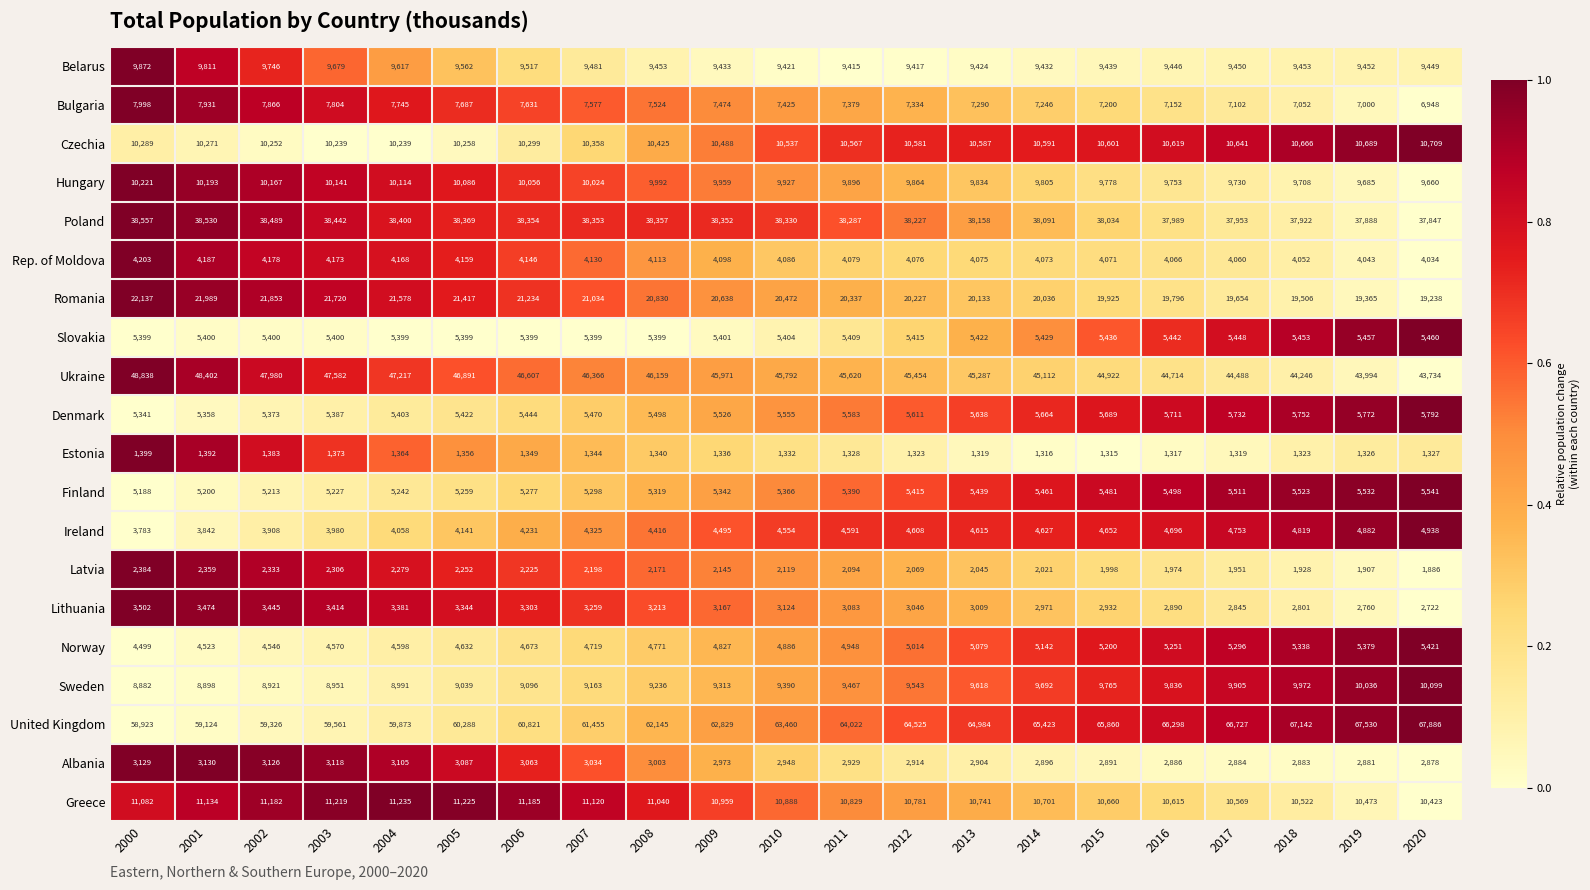

Rank the series by their maximum value, from lowest to highest.

Estonia, Latvia, Albania, Lithuania, Rep. of Moldova, Ireland, Norway, Slovakia, Finland, Denmark, Bulgaria, Belarus, Sweden, Hungary, Czechia, Greece, Romania, Poland, Ukraine, United Kingdom